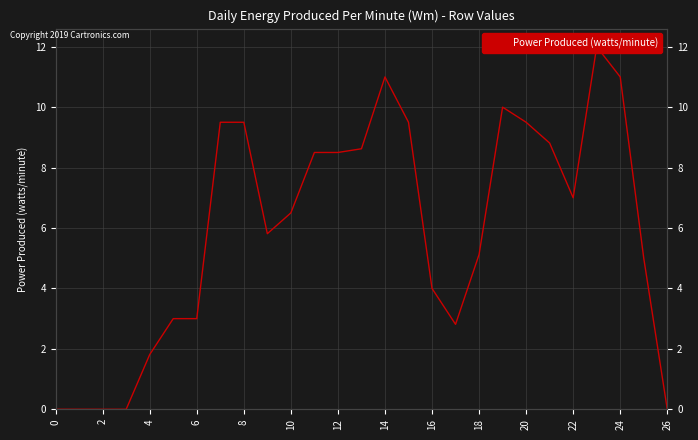

What is the difference between the maximum and minimum values?

12.0